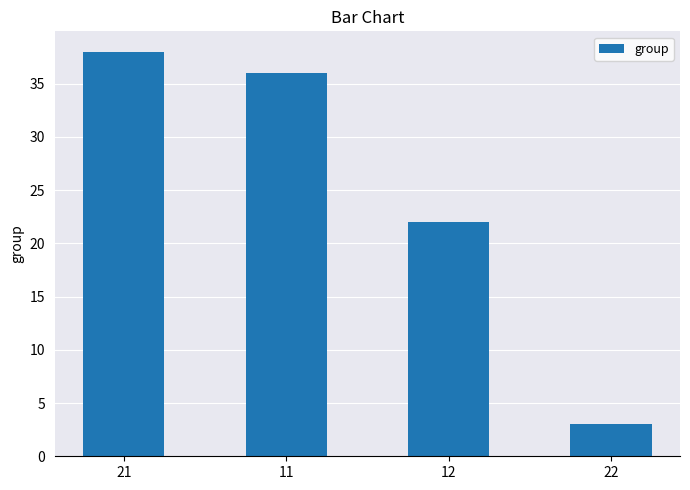

Reading right to left, list all the values displayed in this chart.

22=3	12=22	11=36	21=38